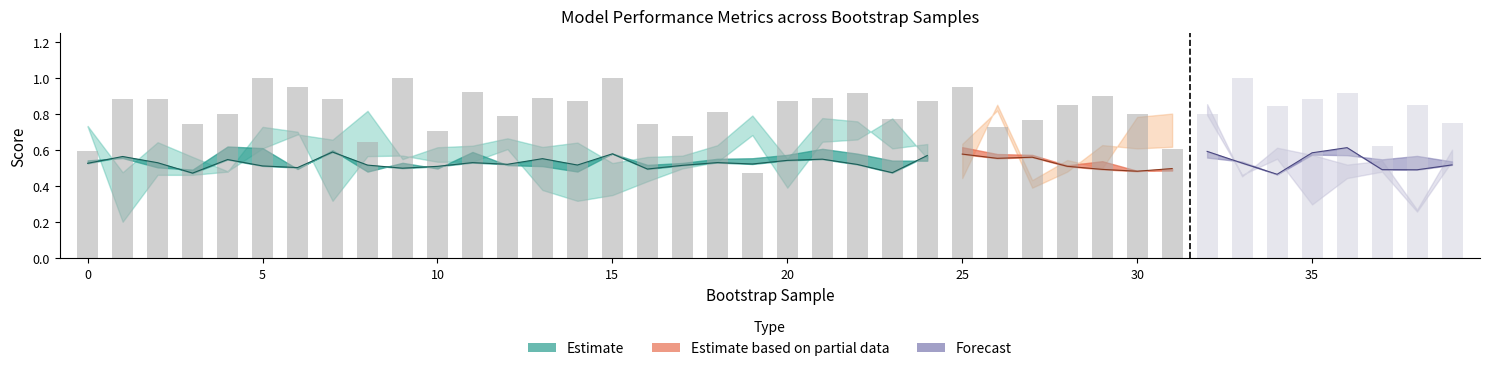

Reading left to right, extract all data points from this chart.

train_average_precision: 0=0.5	1=0.6	2=0.5	3=0.5	4=0.6	5=0.6	6=0.5	7=0.6	8=0.5	9=0.5	10=0.5	11=0.6	12=0.5	13=0.5	14=0.5	15=0.6	16=0.5	17=0.5	18=0.6	19=0.6	20=0.6	21=0.6	22=0.6	23=0.5	24=0.5	25=0.6	26=0.6	27=0.6	28=0.5	29=0.5	30=0.5	31=0.5	32=0.6	33=0.5	34=0.5	35=0.6	36=0.6	37=0.6	38=0.6	39=0.5
validation_average_precision: 0=0.7	1=0.5	2=0.6	3=0.6	4=0.5	5=0.6	6=0.7	7=0.7	8=0.8	9=0.6	10=0.6	11=0.6	12=0.7	13=0.6	14=0.6	15=0.5	16=0.6	17=0.6	18=0.6	19=0.8	20=0.6	21=0.8	22=0.8	23=0.6	24=0.6	25=0.4	26=0.9	27=0.4	28=0.5	29=0.5	30=0.8	31=0.8	32=0.9	33=0.5	34=0.6	35=0.6	36=0.5	37=0.5	38=0.3	39=0.6
train_roc_auc: 0=0.5	1=0.6	2=0.5	3=0.5	4=0.5	5=0.5	6=0.5	7=0.6	8=0.5	9=0.5	10=0.5	11=0.5	12=0.5	13=0.6	14=0.5	15=0.6	16=0.5	17=0.5	18=0.5	19=0.5	20=0.5	21=0.6	22=0.5	23=0.5	24=0.6	25=0.6	26=0.6	27=0.6	28=0.5	29=0.5	30=0.5	31=0.5	32=0.6	33=0.5	34=0.5	35=0.6	36=0.6	37=0.5	38=0.5	39=0.5
validation_roc_auc: 0=0.7	1=0.2	2=0.5	3=0.5	4=0.5	5=0.7	6=0.7	7=0.3	8=0.6	9=0.6	10=0.5	11=0.5	12=0.6	13=0.4	14=0.3	15=0.4	16=0.4	17=0.5	18=0.5	19=0.7	20=0.4	21=0.6	22=0.7	23=0.8	24=0.6	25=0.6	26=0.8	27=0.4	28=0.5	29=0.6	30=0.6	31=0.6	32=0.8	33=0.5	34=0.6	35=0.3	36=0.4	37=0.5	38=0.3	39=0.5
test_average_precision: 0=0.6	1=0.9	2=0.9	3=0.7	4=0.8	5=1.0	6=0.9	7=0.9	8=0.6	9=1.0	10=0.7	11=0.9	12=0.8	13=0.9	14=0.9	15=1.0	16=0.7	17=0.7	18=0.8	19=0.5	20=0.9	21=0.9	22=0.9	23=0.8	24=0.9	25=0.9	26=0.7	27=0.8	28=0.9	29=0.9	30=0.8	31=0.6	32=0.8	33=1.0	34=0.8	35=0.9	36=0.9	37=0.6	38=0.9	39=0.8